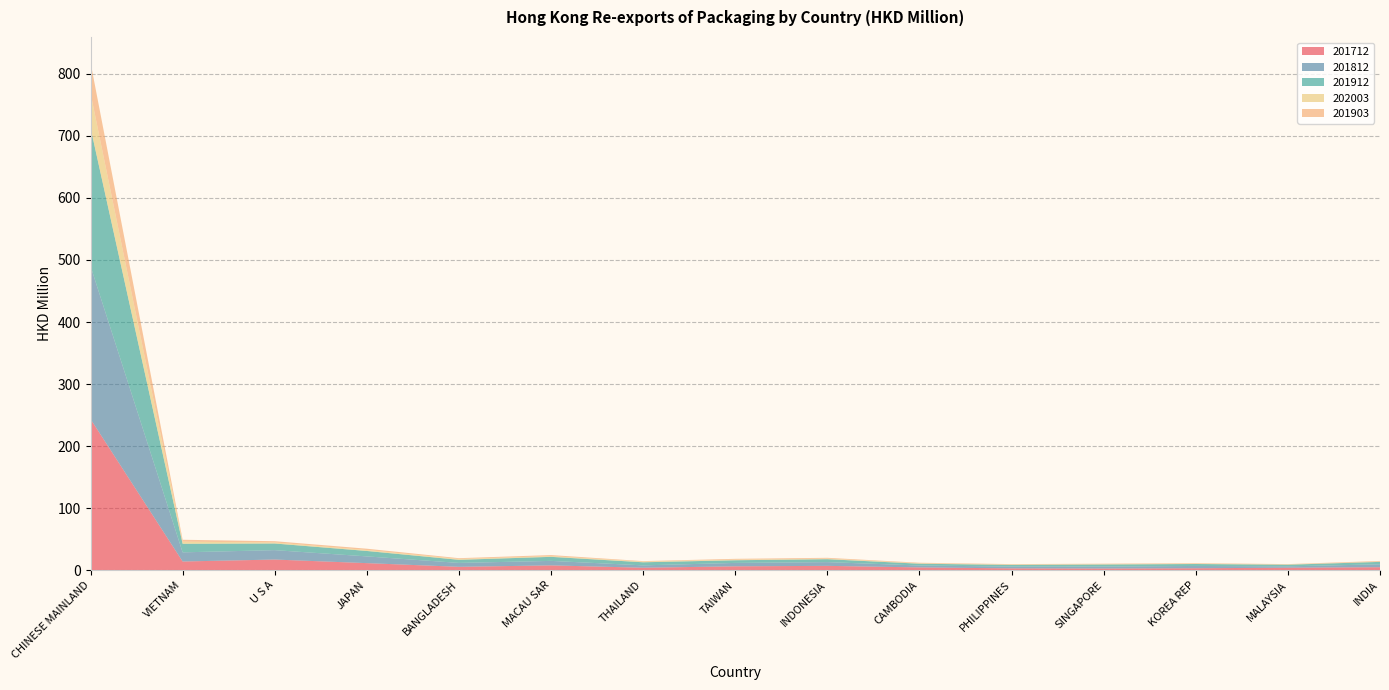

Reading right to left, transcribe all the data shown in this chart.

201712: 4.8	4.0	3.1	2.7	3.0	4.5	7.0	6.3	4.0	7.8	5.4	11.4	17.2	14.0	243.6
201812: 4.7	2.2	3.7	3.1	2.9	3.1	6.0	5.5	3.8	7.2	6.3	10.9	15.2	14.7	246.6
201912: 3.9	2.6	3.1	3.4	2.7	2.9	4.7	4.3	5.0	6.5	5.0	8.8	10.7	13.9	223.0
202003: 0.5	0.5	0.6	0.6	0.7	0.7	0.9	1.0	1.1	1.2	1.4	1.5	1.7	3.3	55.8
201903: 1.0	0.5	0.8	0.7	0.6	0.8	1.3	1.3	0.8	1.7	1.3	2.1	2.0	3.1	49.5